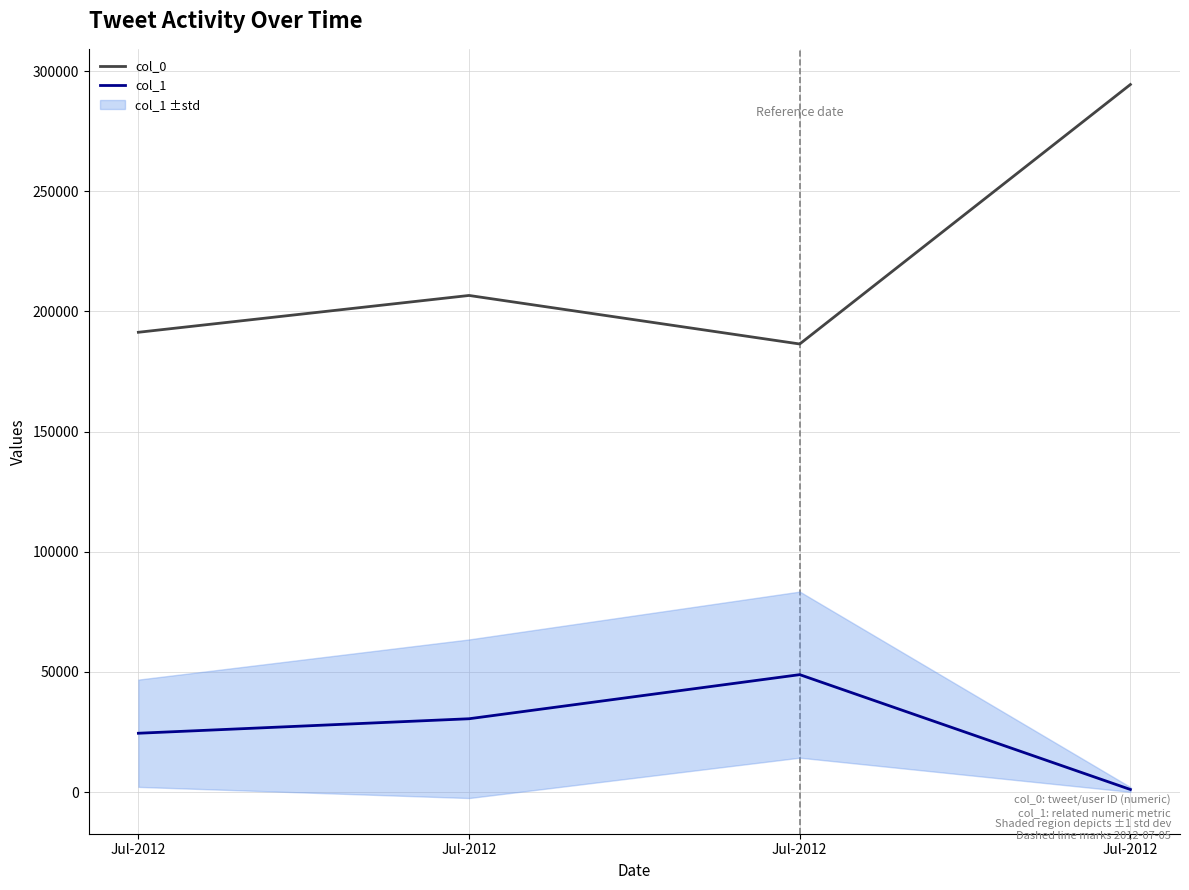

Reading left to right, what are all the values shown in this chart?

col_0: Jul-2012=191349.0	Jul-2012=206671.1	Jul-2012=186474.2	Jul-2012=294461.0
col_1: Jul-2012=24478.0	Jul-2012=30512.1	Jul-2012=48866.4	Jul-2012=1073.5